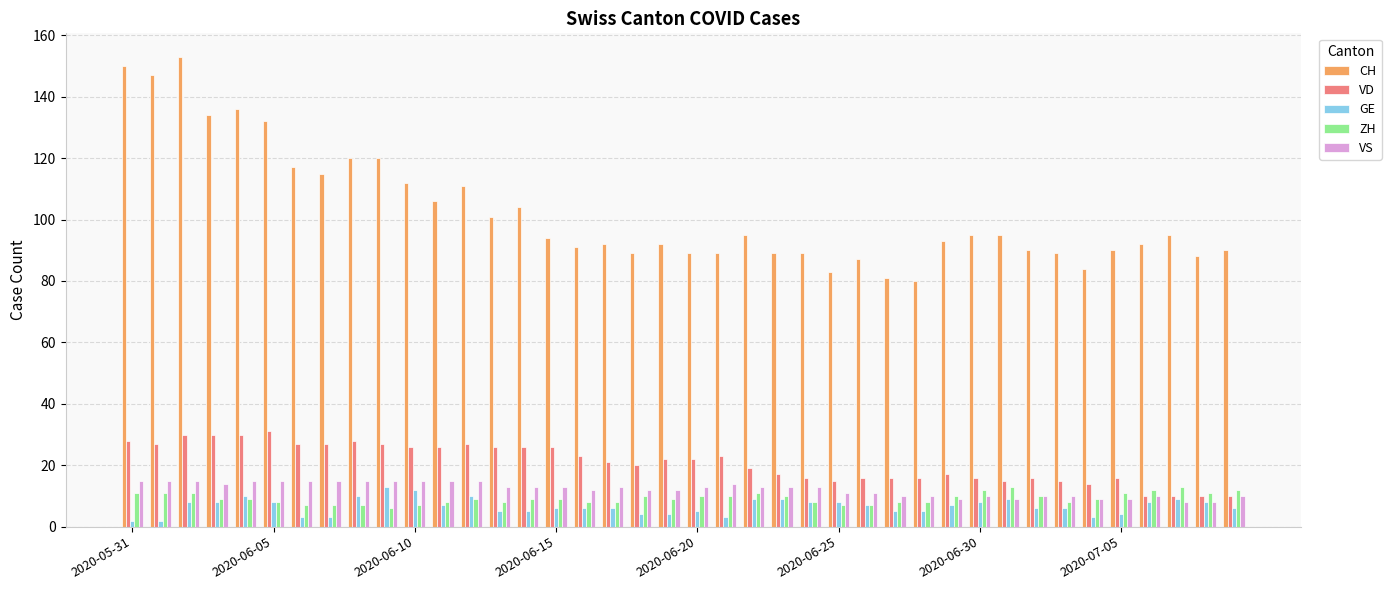

Which series has the largest total across all categories?

CH